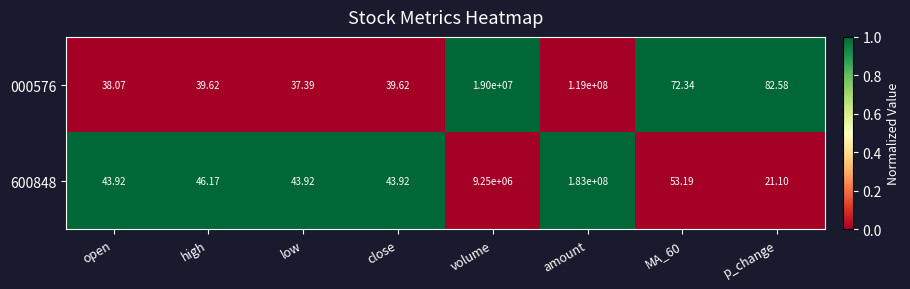

At which label does 000576 first exceed 72?

volume